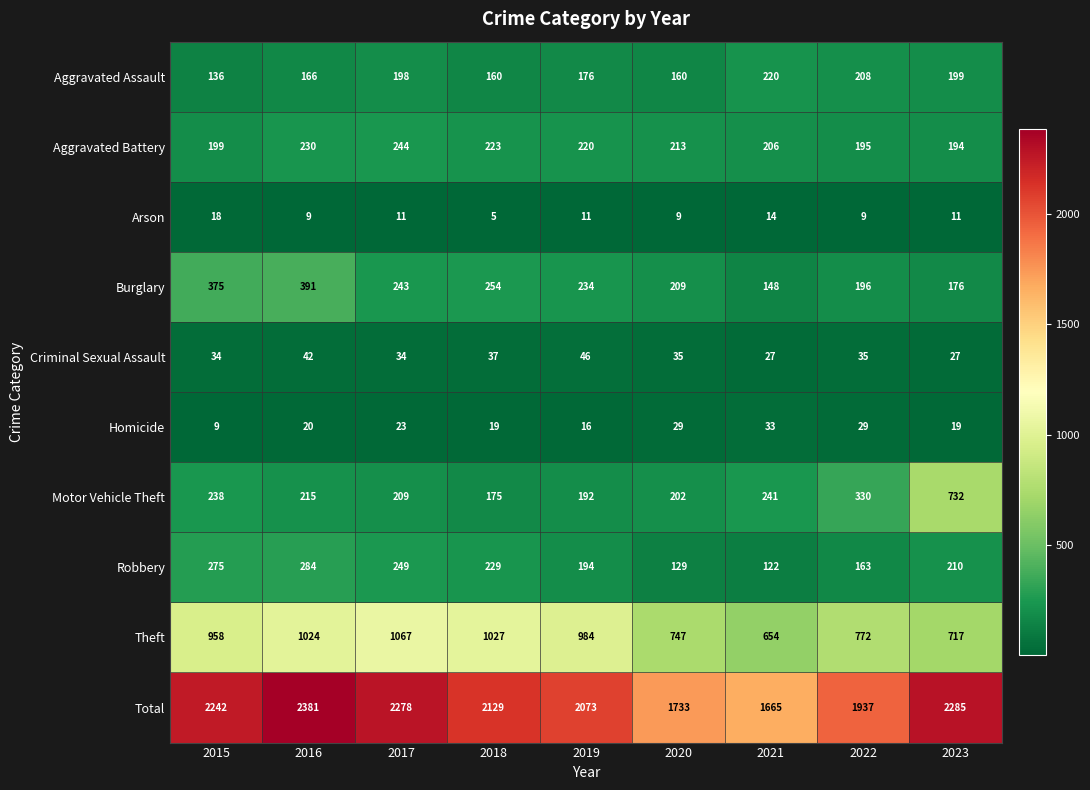

What is the spread (max minus min) of values at 2020?

1724